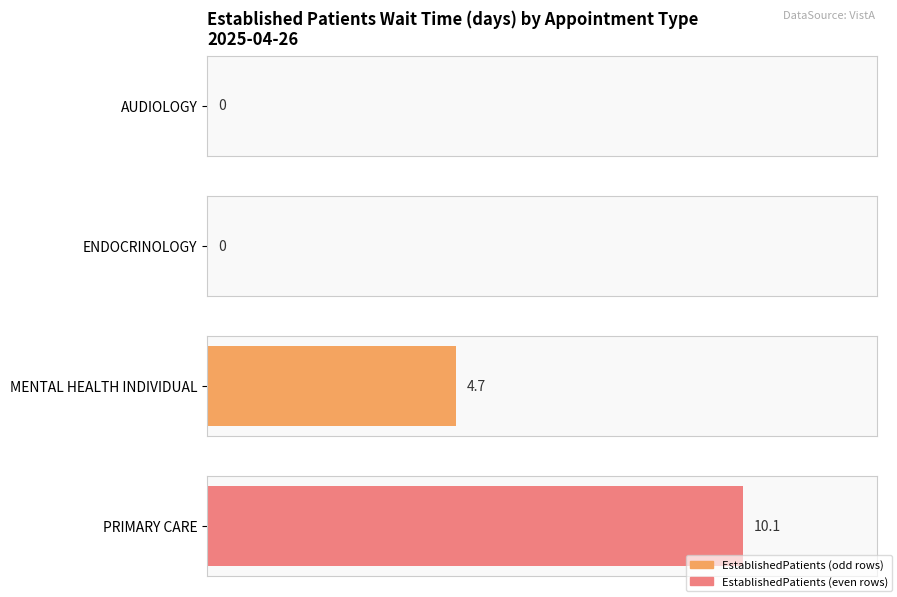

The chart shows a value of 4.7 at AUDIOLOGY. True or false?

False